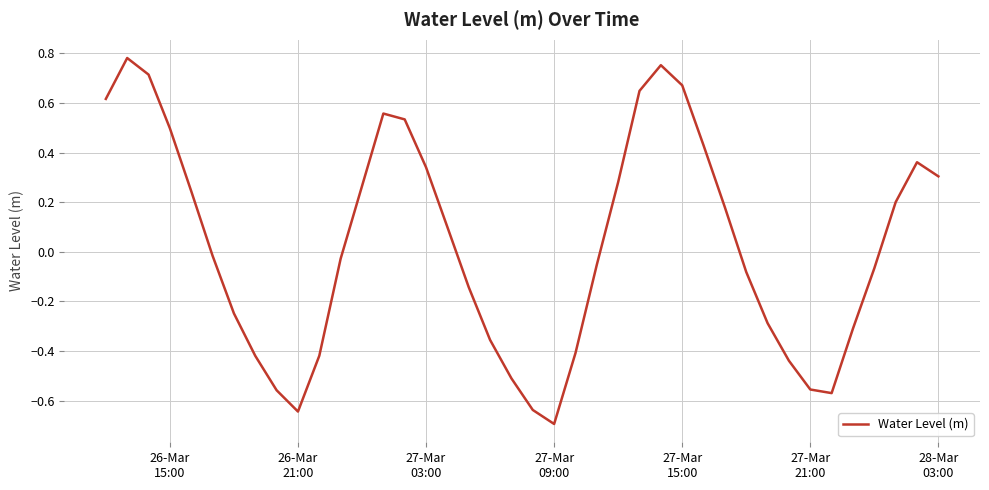

What is the difference between the maximum and minimum values?

1.5